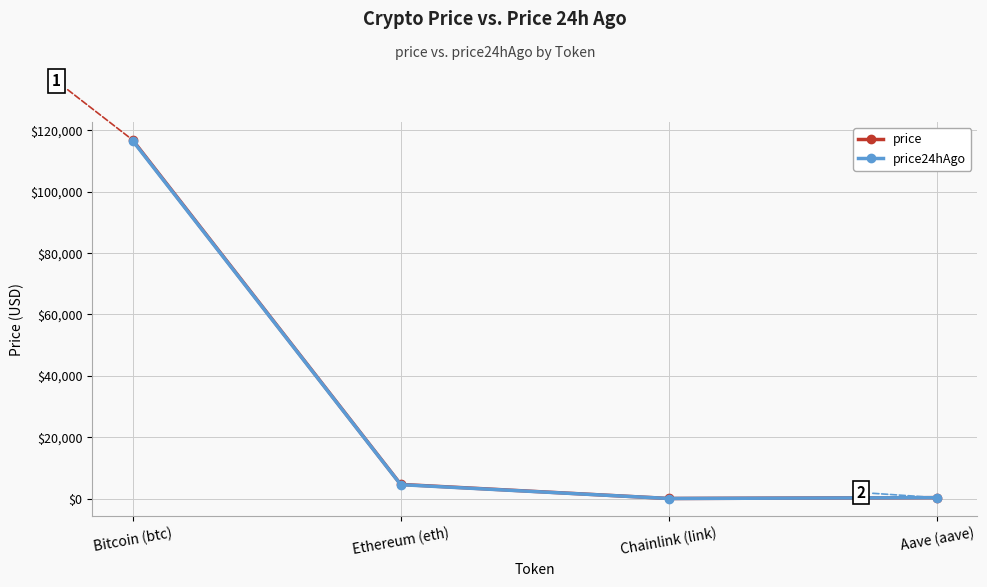

What value does the price series have at Aave (aave)?

306.8